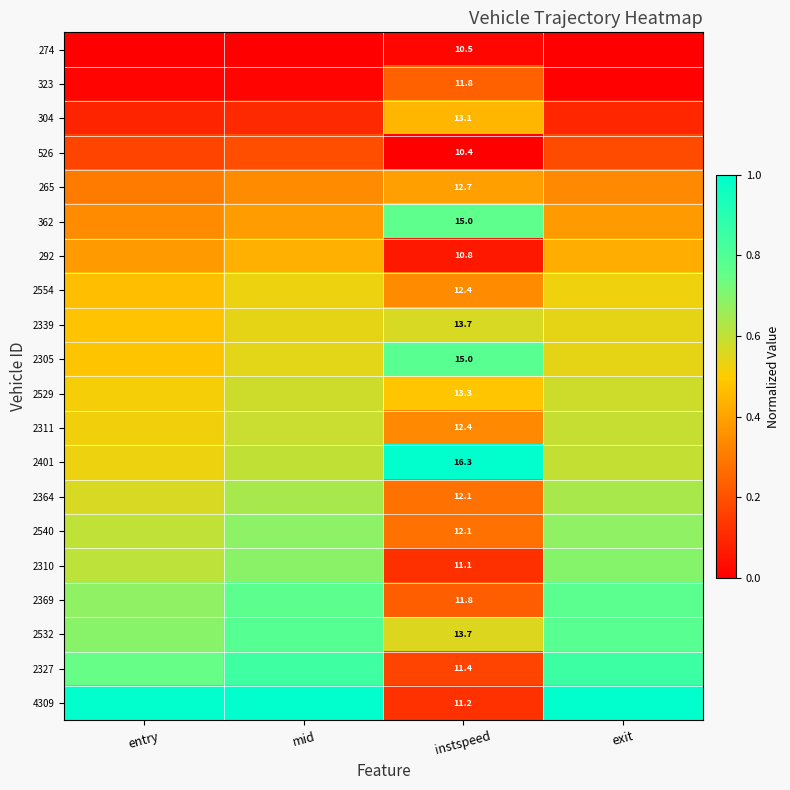

Is the value of 2310 at instspeed greater than the value of 2554 at instspeed?

No